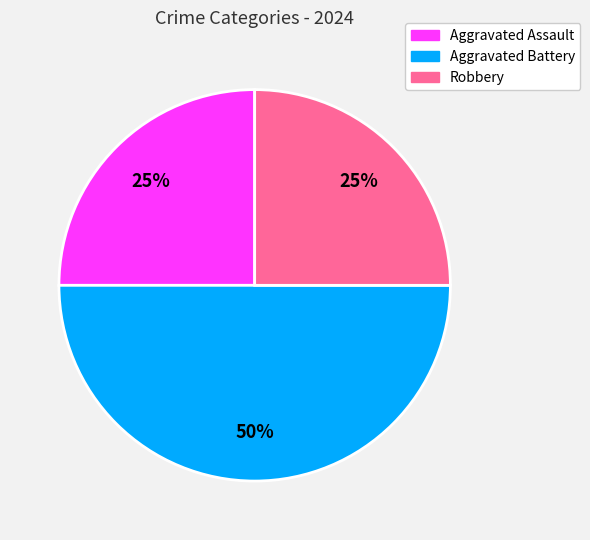

Between Aggravated Battery and Aggravated Assault, which is larger?

Aggravated Battery